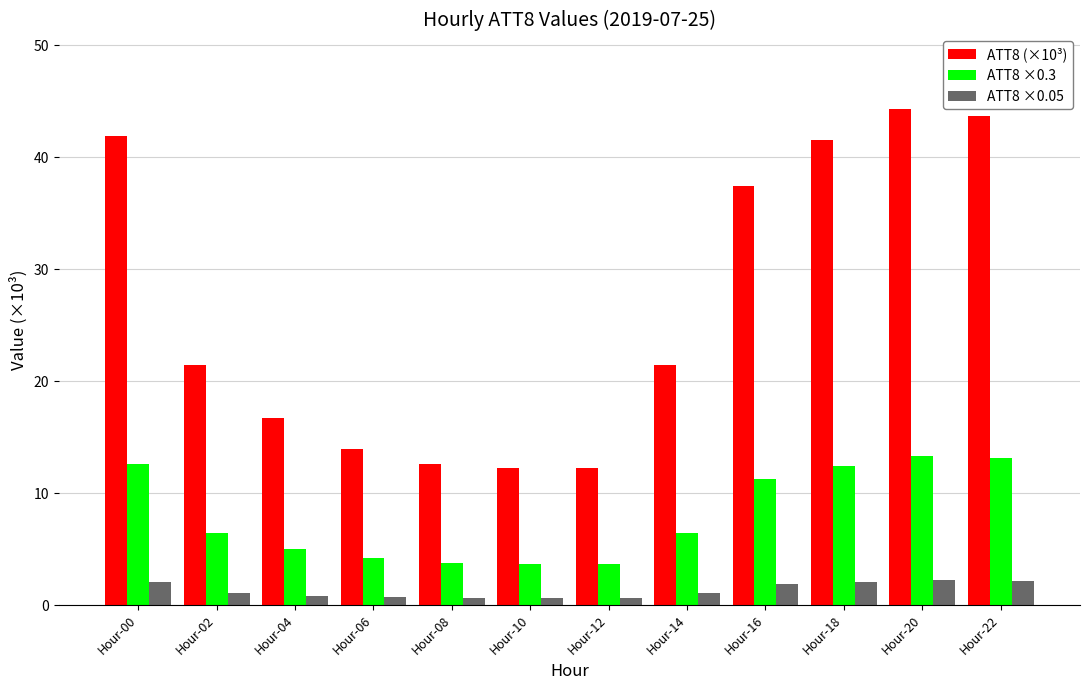

Rank the series at Hour-06 from highest to lowest value.

ATT8 (×10³), ATT8 ×0.3, ATT8 ×0.05